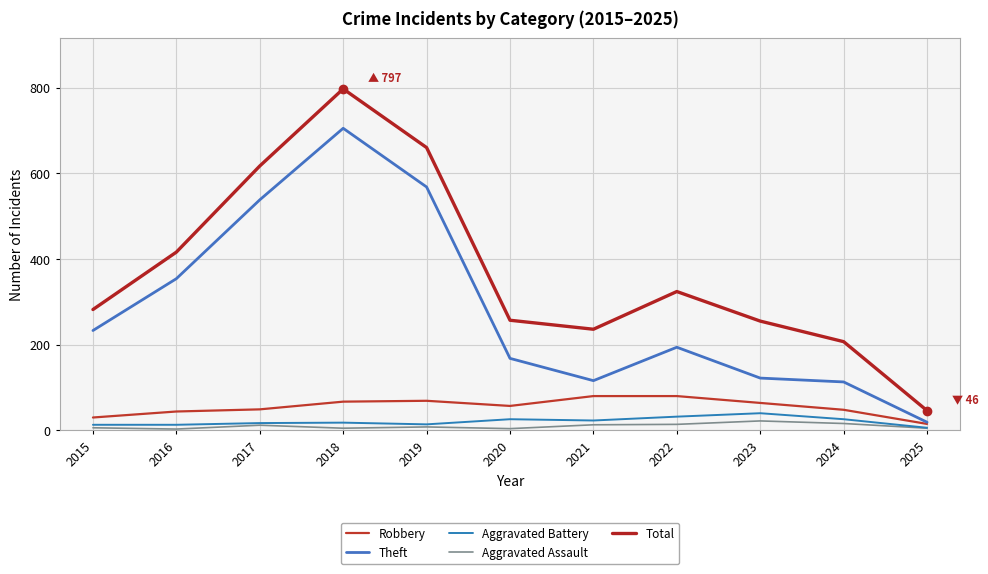

Reading left to right, extract all data points from this chart.

Robbery: 2015=30	2016=44	2017=49	2018=67	2019=69	2020=57	2021=80	2022=80	2023=64	2024=48	2025=15
Theft: 2015=233	2016=354	2017=538	2018=705	2019=568	2020=168	2021=116	2022=194	2023=122	2024=113	2025=19
Aggravated Battery: 2015=13	2016=13	2017=17	2018=18	2019=14	2020=26	2021=23	2022=32	2023=40	2024=26	2025=6
Aggravated Assault: 2015=6	2016=3	2017=12	2018=5	2019=8	2020=4	2021=13	2022=14	2023=22	2024=16	2025=5
Total: 2015=282	2016=416	2017=617	2018=797	2019=660	2020=257	2021=236	2022=324	2023=255	2024=207	2025=46